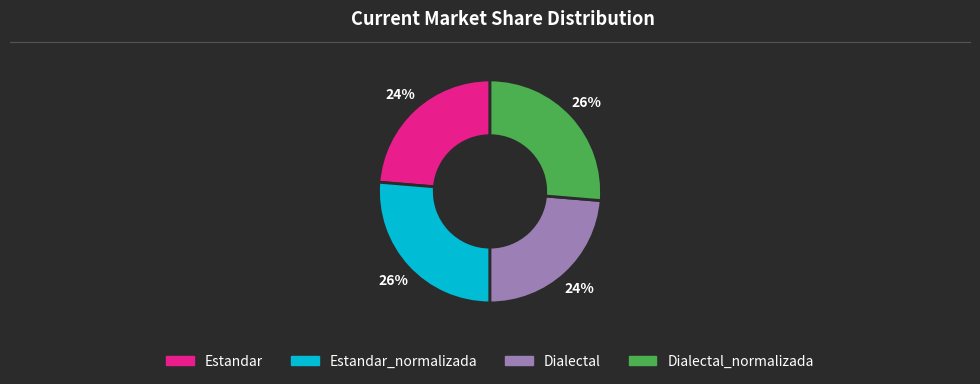

Is there a majority slice in this chart?

No